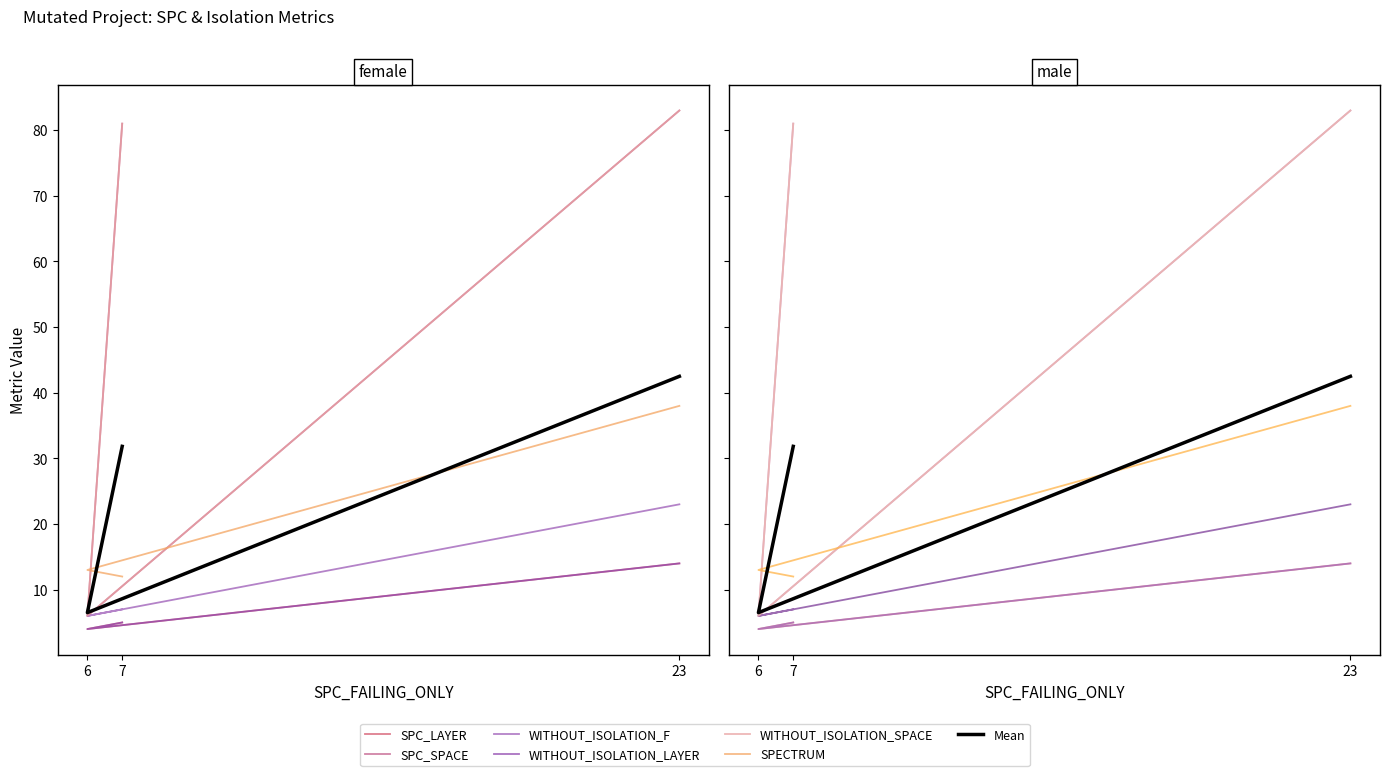

What is the difference between the highest and lowest values at 6?

9